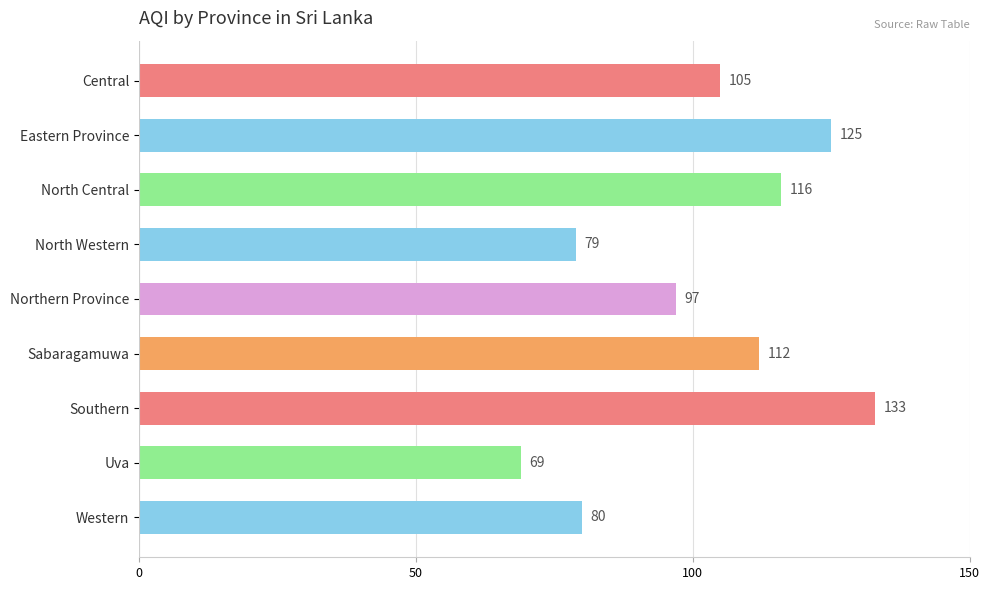

Which label corresponds to the largest value in the chart?

Southern